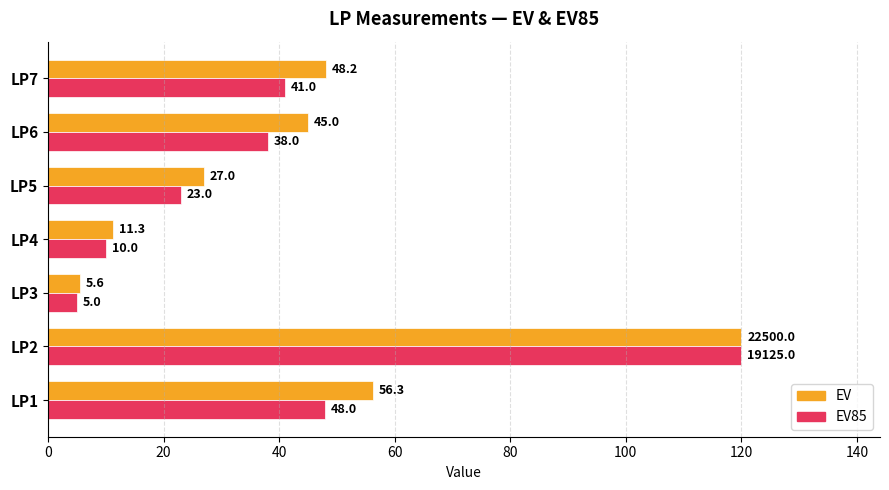

Is the value of EV at LP1 greater than the value of EV85 at LP4?

Yes